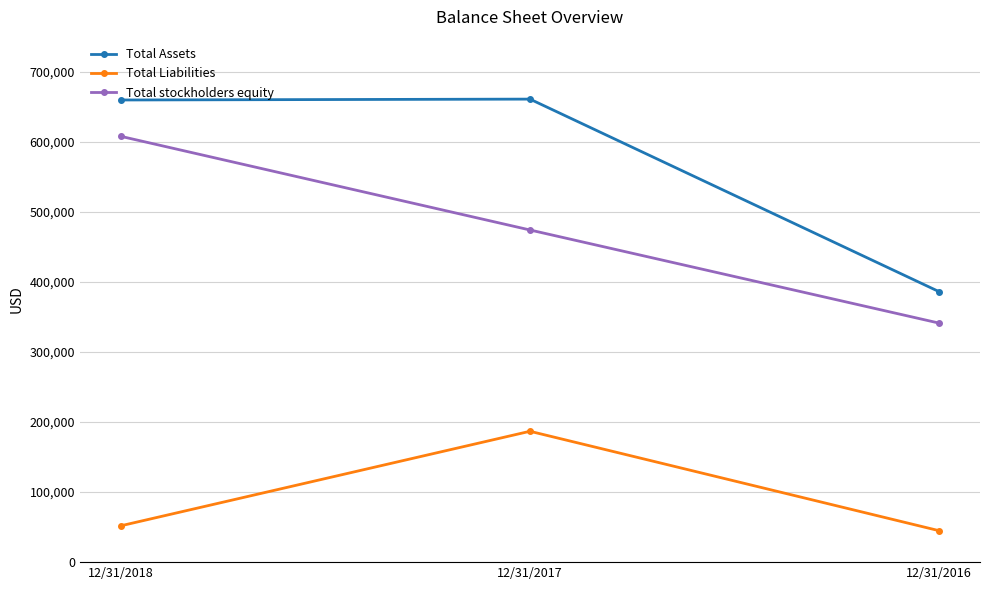

The value of Total Liabilities at 12/31/2017 is 186855. True or false?

True